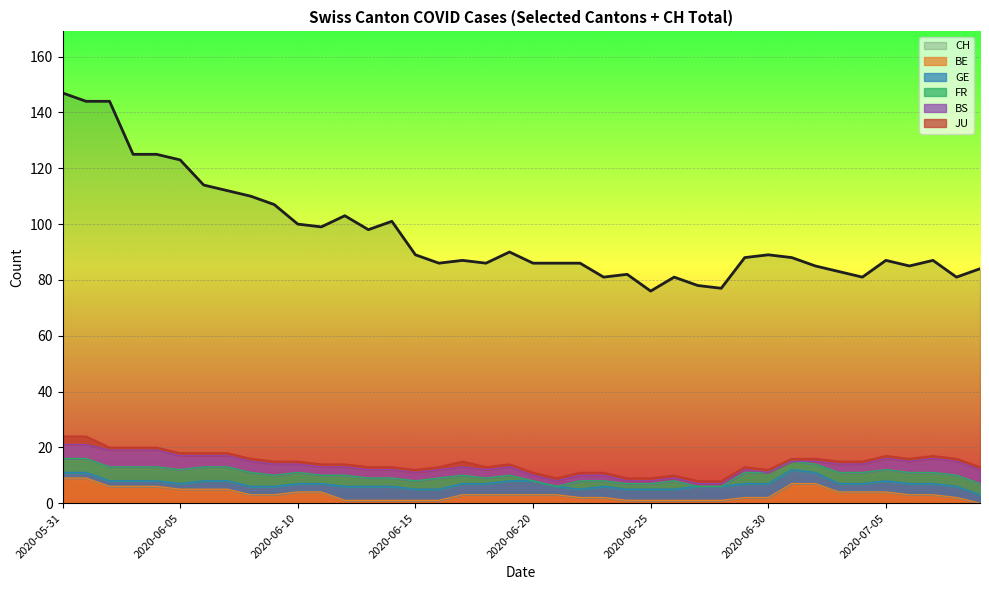

What is the label of the 1st point from the left?

2020-05-31